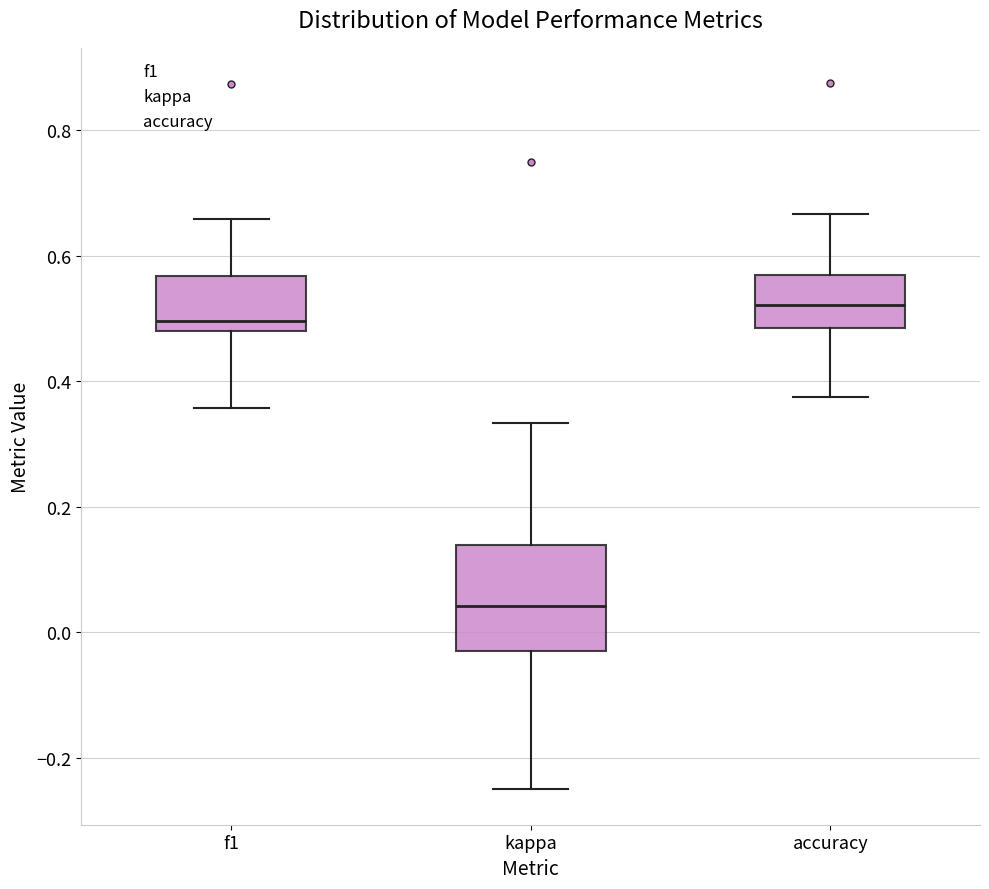

Reading left to right, read every box against the y-axis: the position of its median line, the range the box covers, and the ends of its whiskers. The values are not printed on the chart, so give them approximately, as read against the axis.

f1: median 0.50, box 0.48 to 0.56, whiskers 0.36 to 0.66
kappa: median 0.04, box -0.02 to 0.14, whiskers -0.24 to 0.34
accuracy: median 0.52, box 0.48 to 0.56, whiskers 0.38 to 0.66